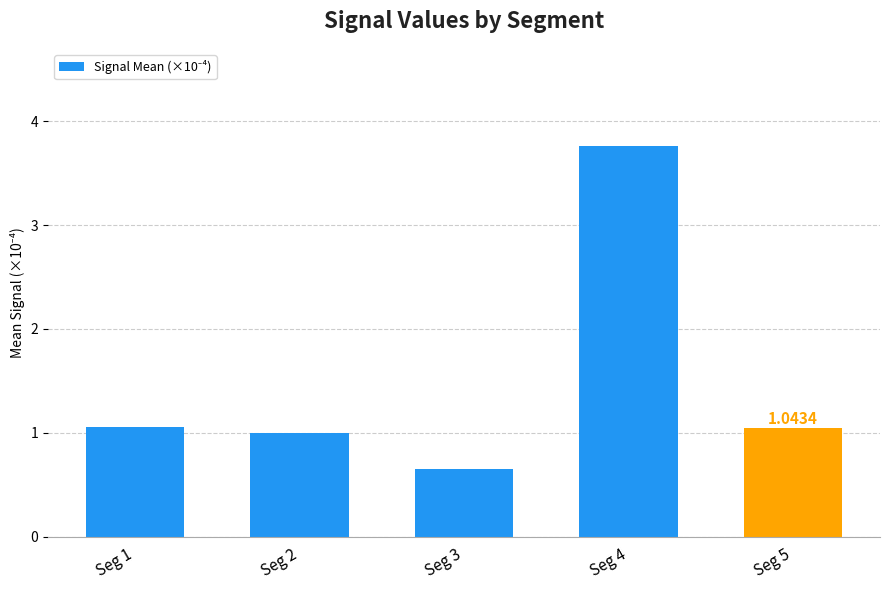

Is it true that the value at Seg 4 is 6.4?

False